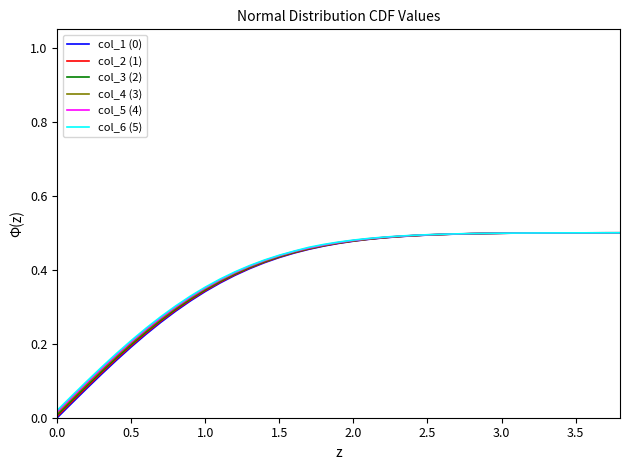

How many lines are shown in the chart?

6